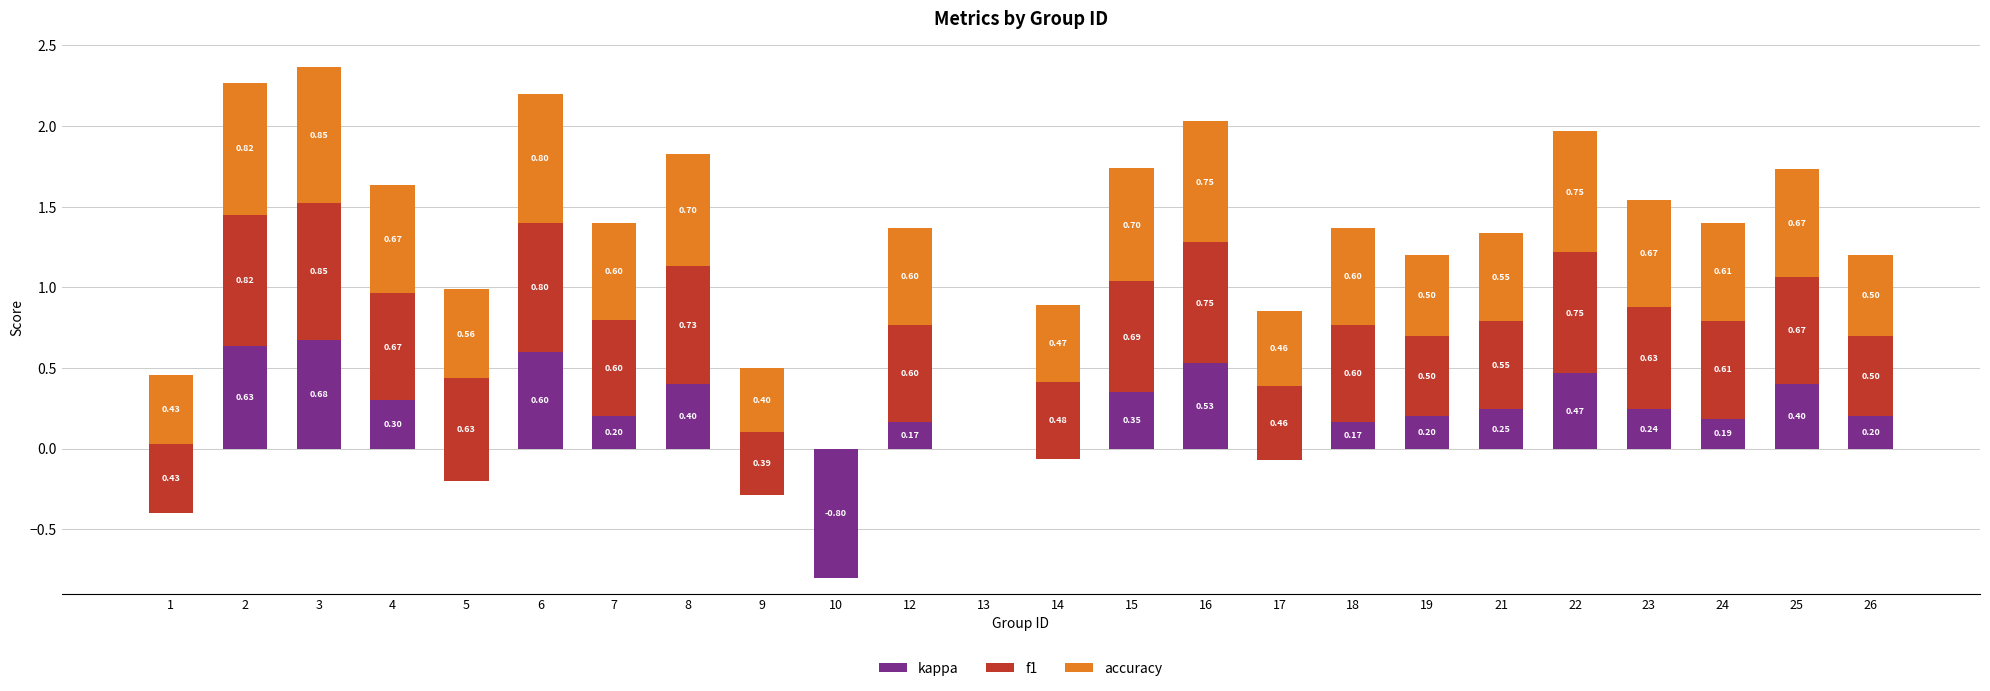

What is the value of the accuracy bar at the 20th from the left?

0.8